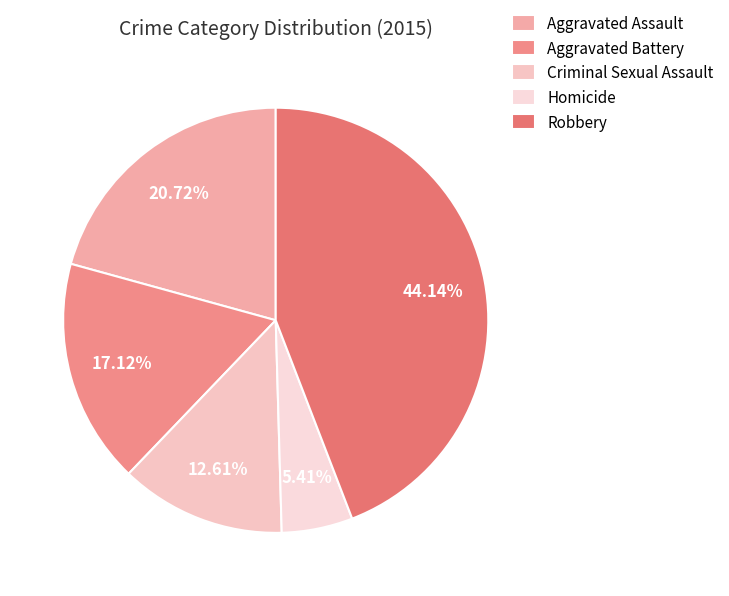

Which category has the smallest portion of the pie?

Homicide